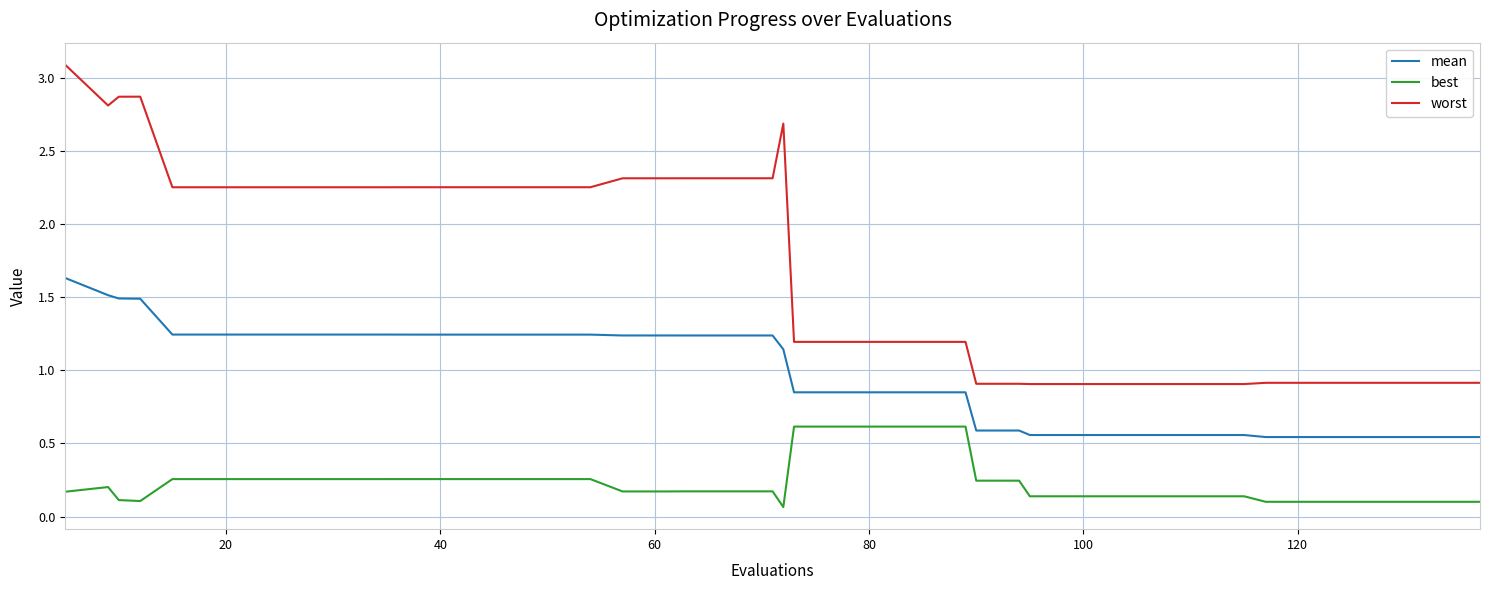

True or false: worst and mean cross at least once.

False